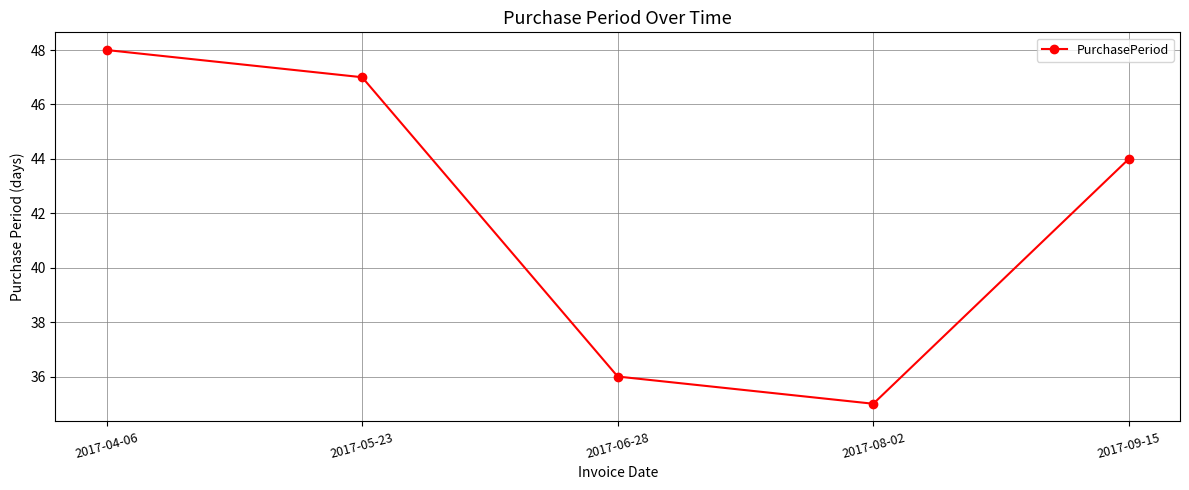

How many values are below 44?

2